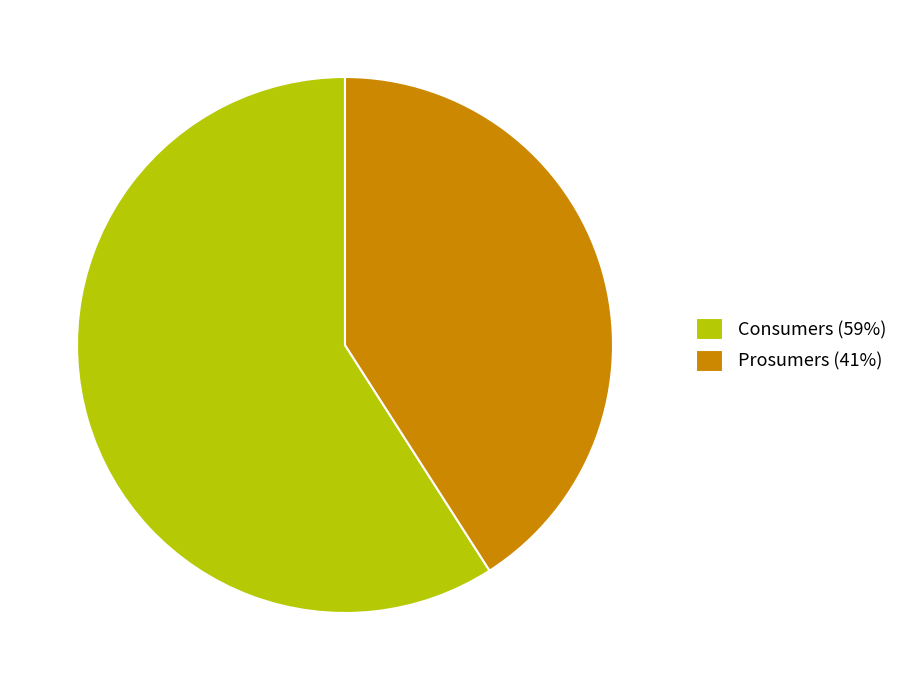

Does any single category account for the majority?

Yes